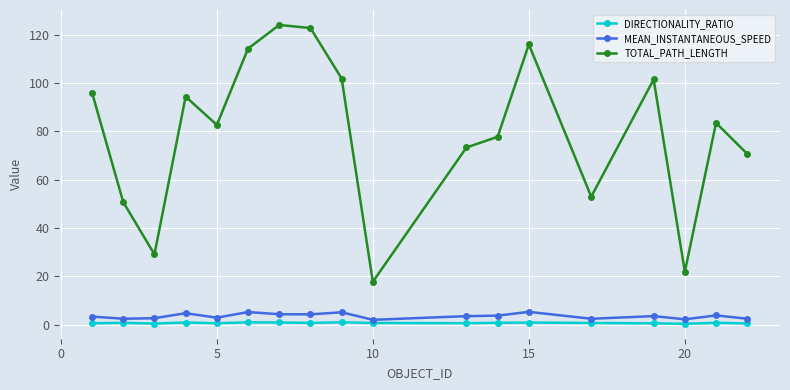

True or false: TOTAL_PATH_LENGTH and MEAN_INSTANTANEOUS_SPEED cross at least once.

False